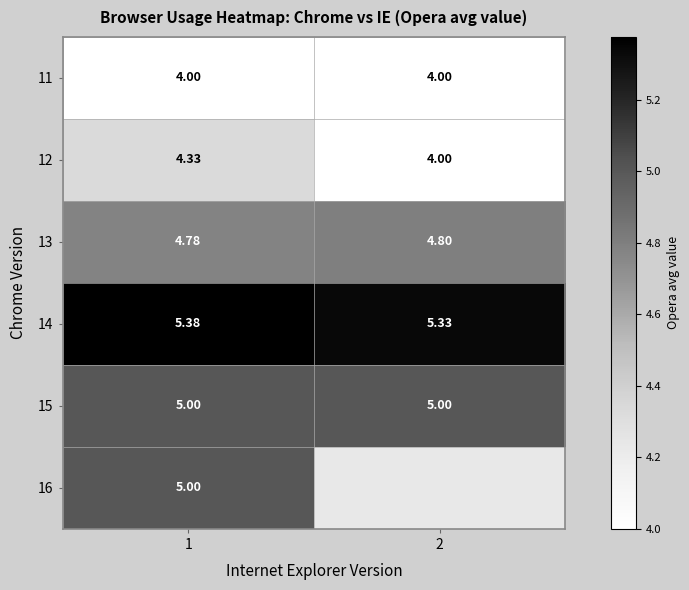

Is the value of 12 at 2 greater than the value of 15 at 1?

No